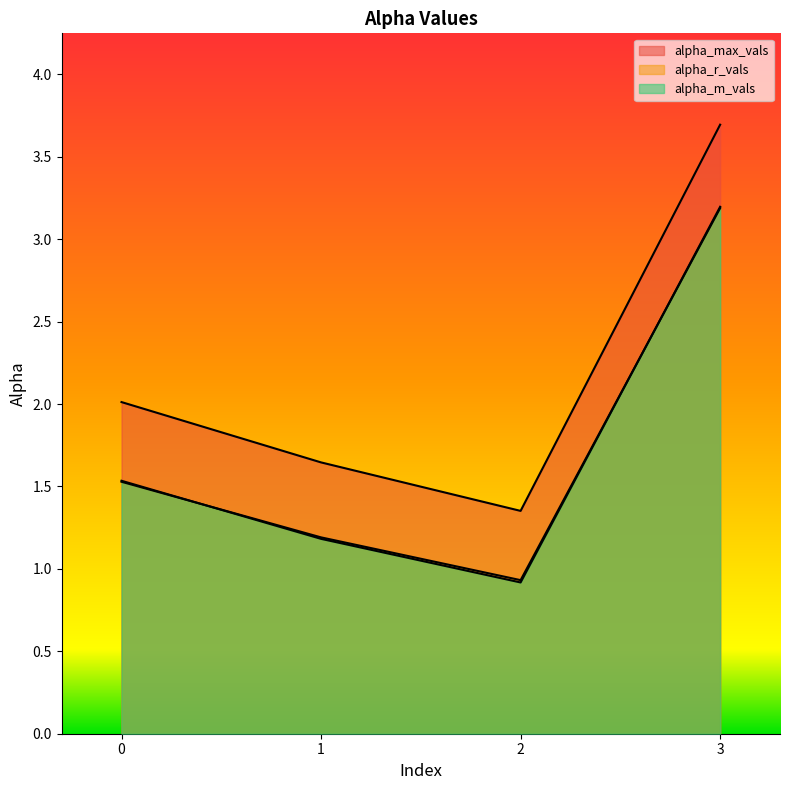

Reading right to left, transcribe all the data shown in this chart.

alpha_max_vals: 3.7	1.4	1.6	2.0
alpha_r_vals: 3.2	0.9	1.2	1.5
alpha_m_vals: 3.2	0.9	1.2	1.5